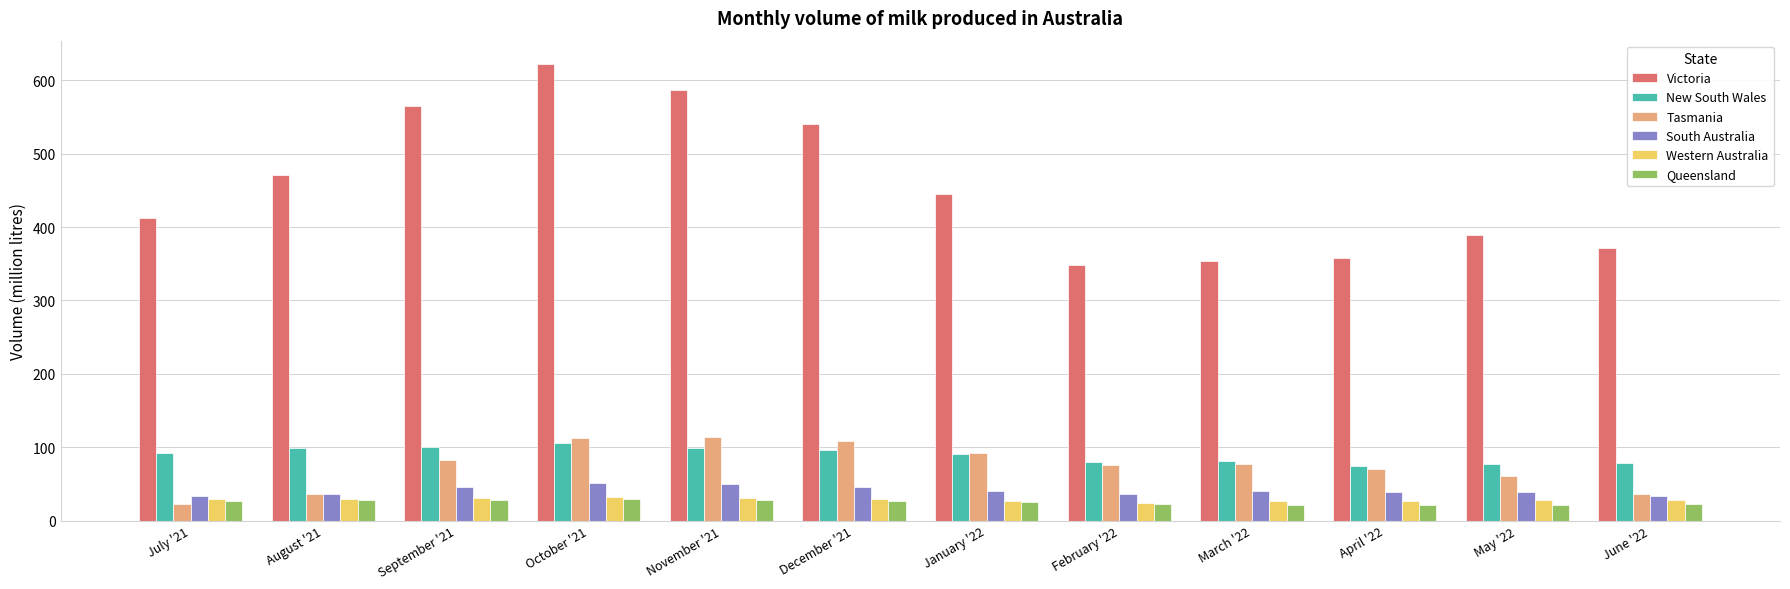

What is the maximum value shown in the chart?

623.1